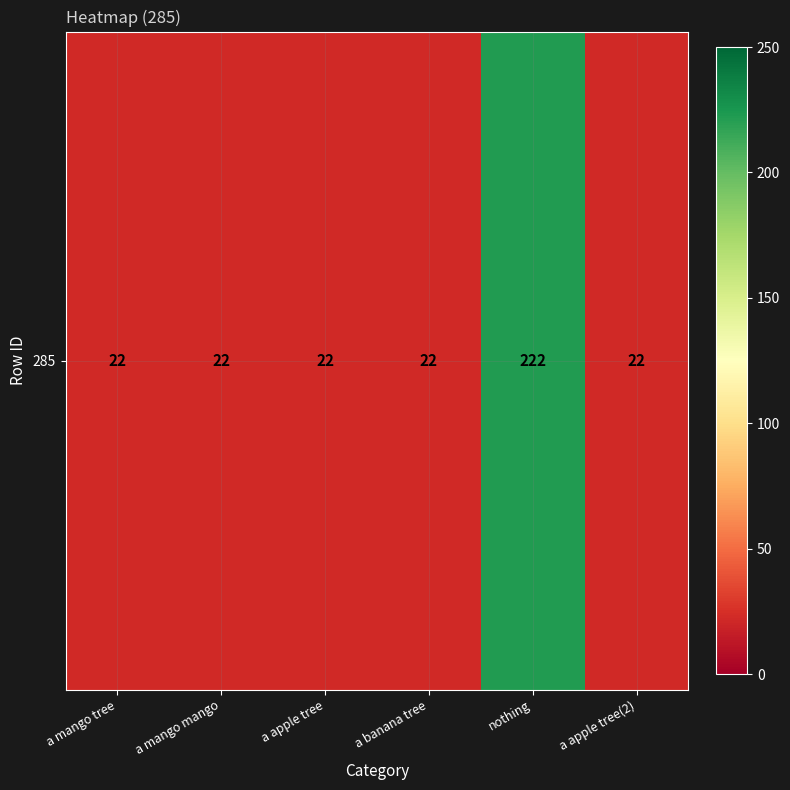

True or false: the data shows 12 at a mango tree.

False